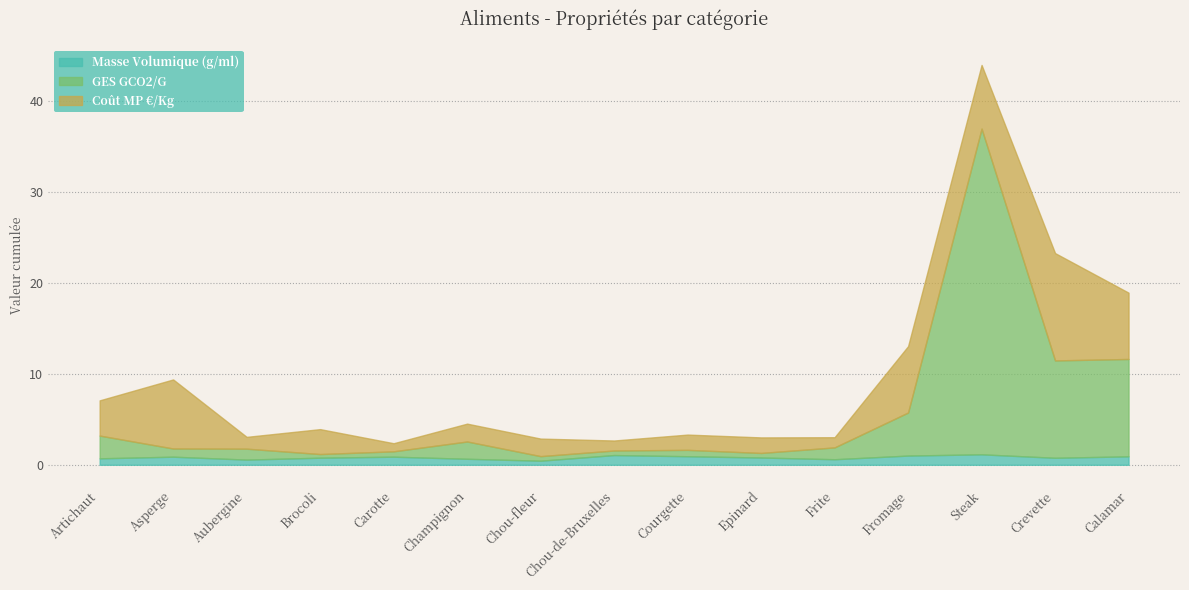

Is the value of Coût MP €/Kg at Steak greater than the value of Masse Volumique (g/ml) at Frite?

Yes